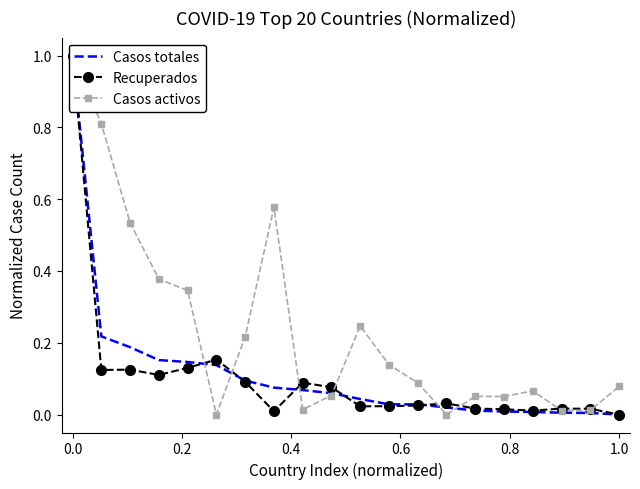

What is the difference between the second highest and second lowest values in the Casos totales series?

0.2